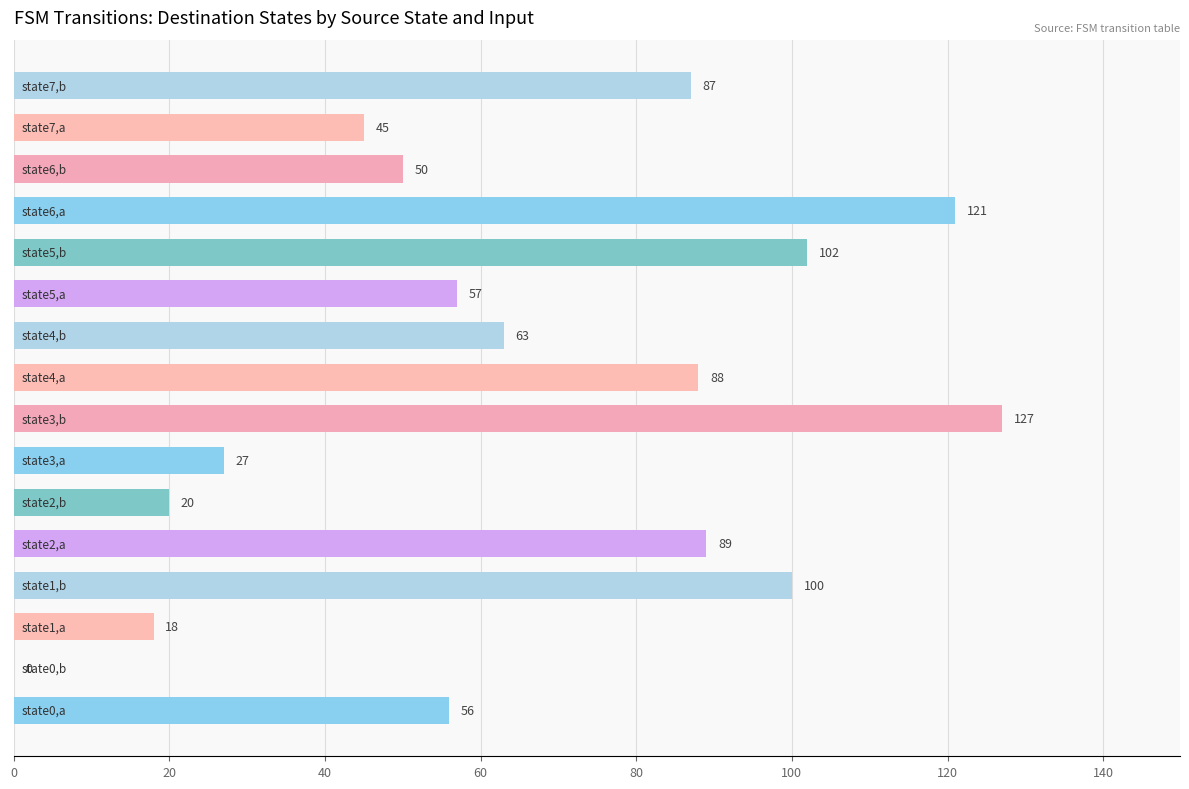

What is the greatest value displayed?

127